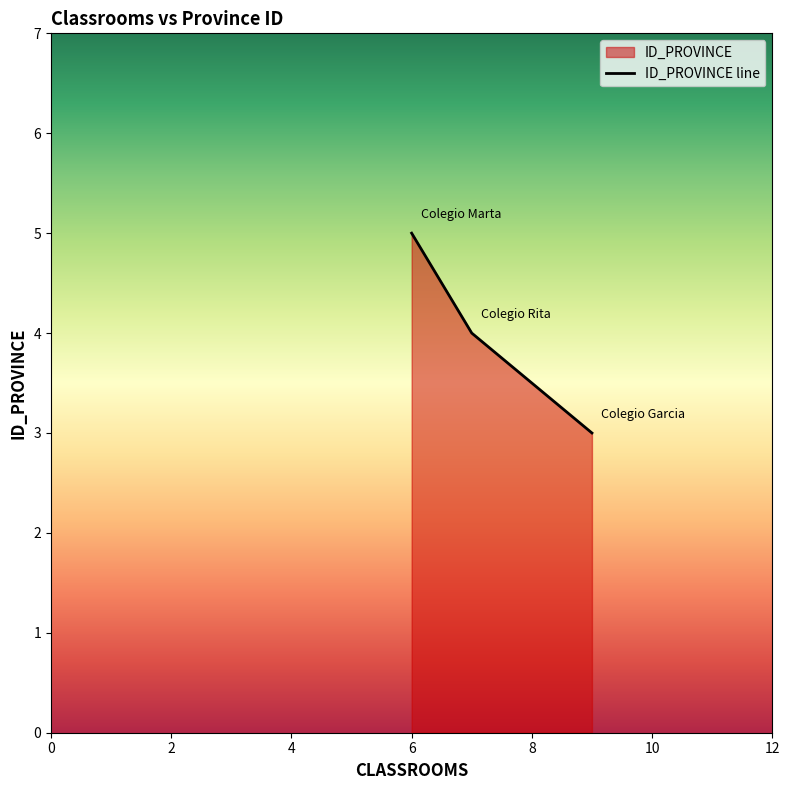

What is the maximum value shown in the chart?

5